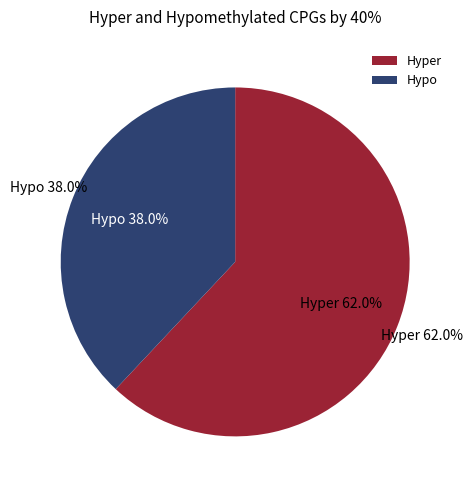

The 31 slice represents 2% of the pie. True or false?

False